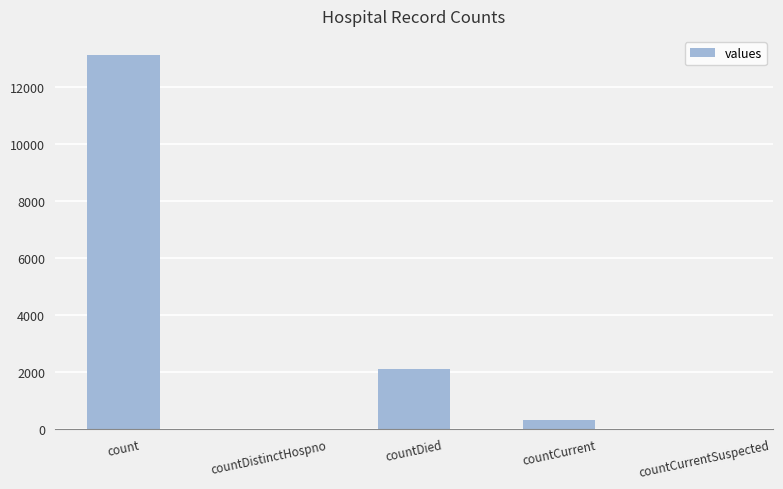

At which category does the chart reach its peak across all series?

count